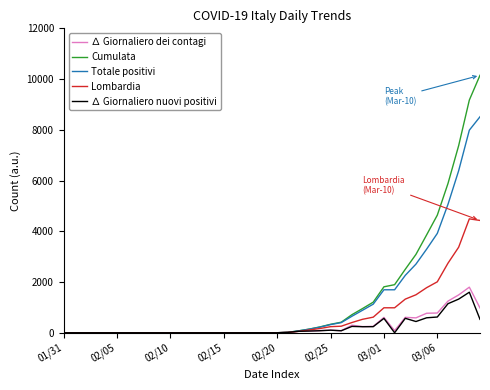

Which series has the largest total across all categories?

Cumulata